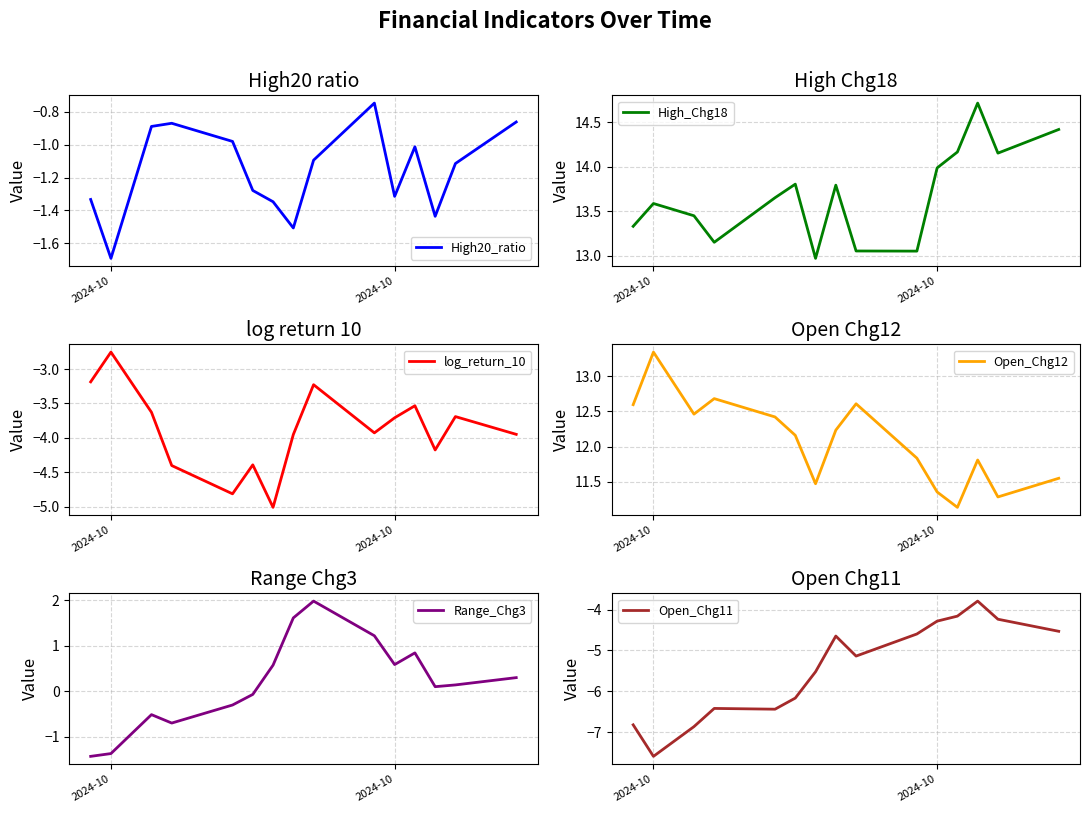

What is the difference between the maximum and second lowest values in the High_Chg18 series?

1.7